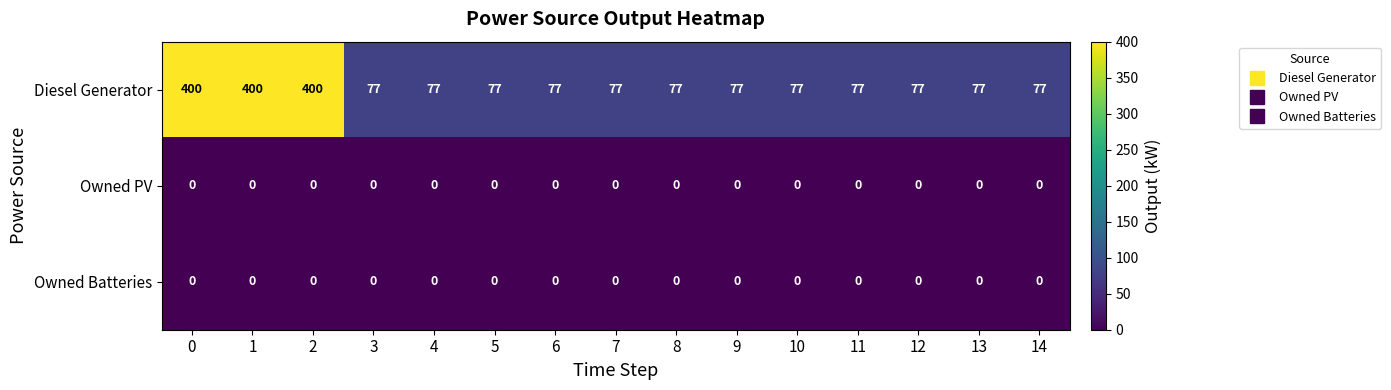

What is the approximate value of Diesel Generator at 4, to the nearest 5?

75